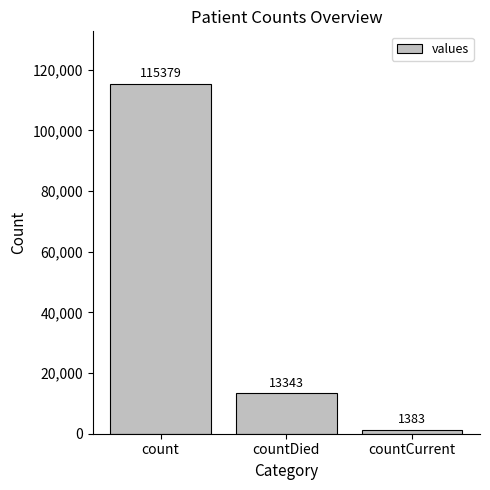

Approximately how many times larger is the value at countDied compared to count?

0.1